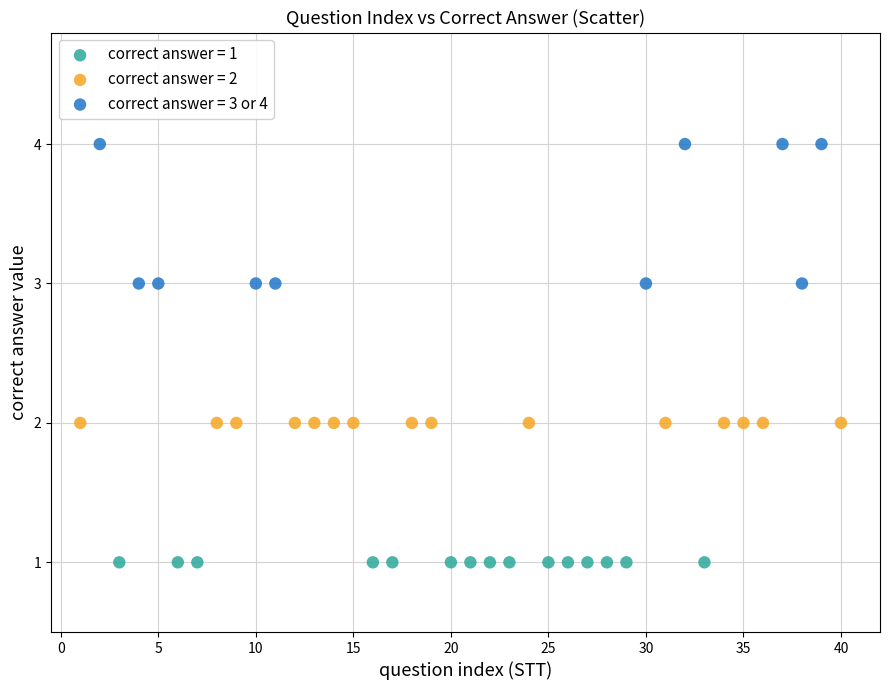

Which series contains the highest Y value?

correct answer = 3 or 4